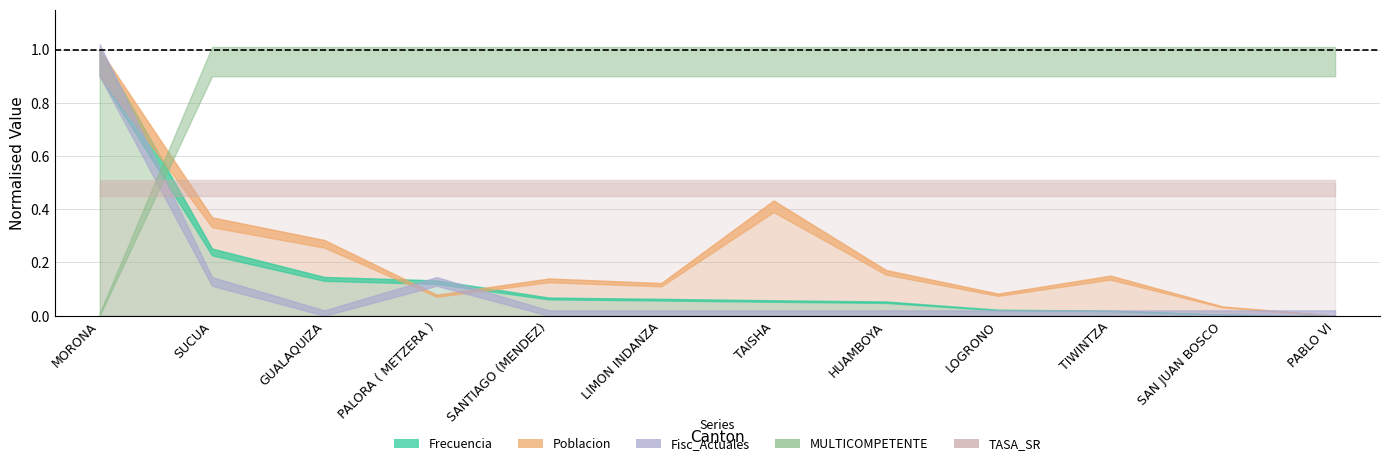

Which has a higher value, SANTIAGO (MENDEZ) or LOGRONO?

SANTIAGO (MENDEZ)